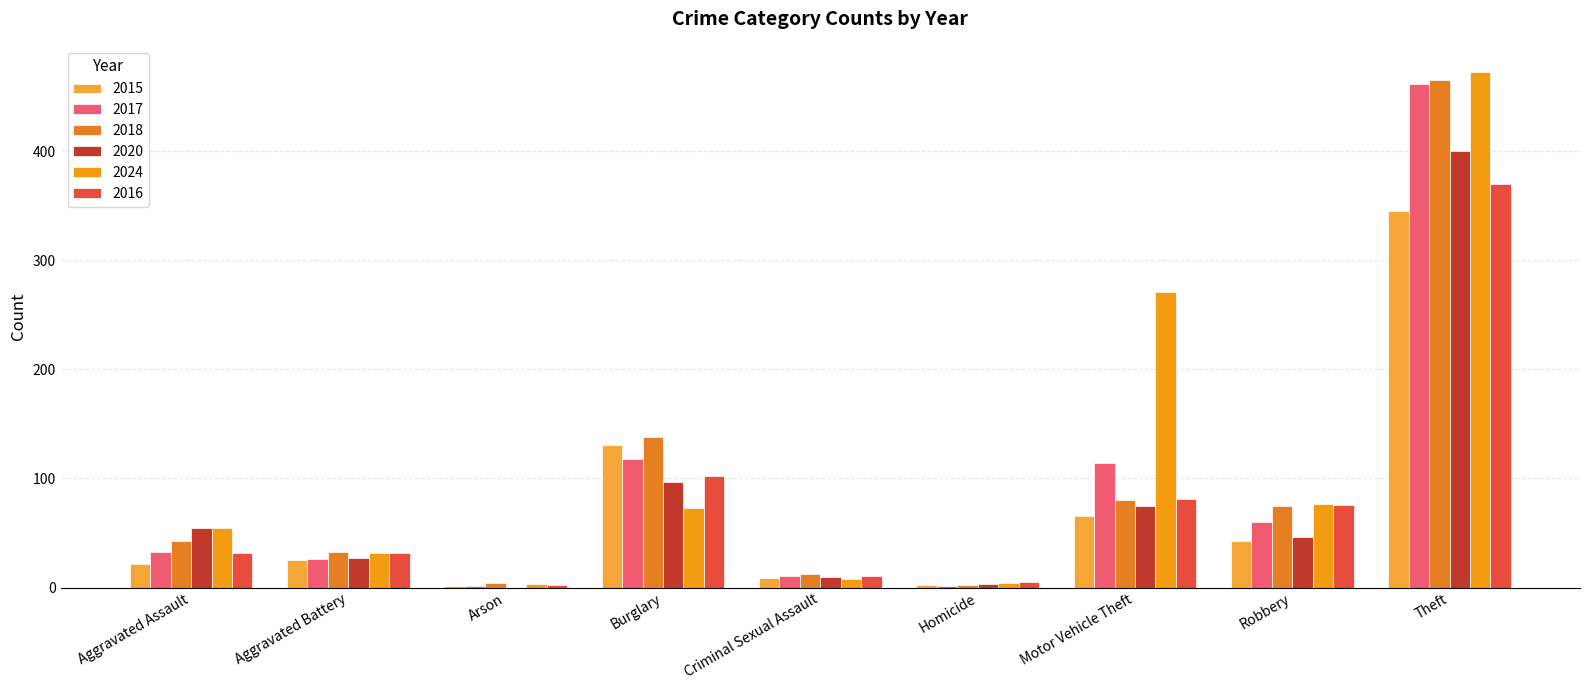

Does the chart contain stacked bars?

No